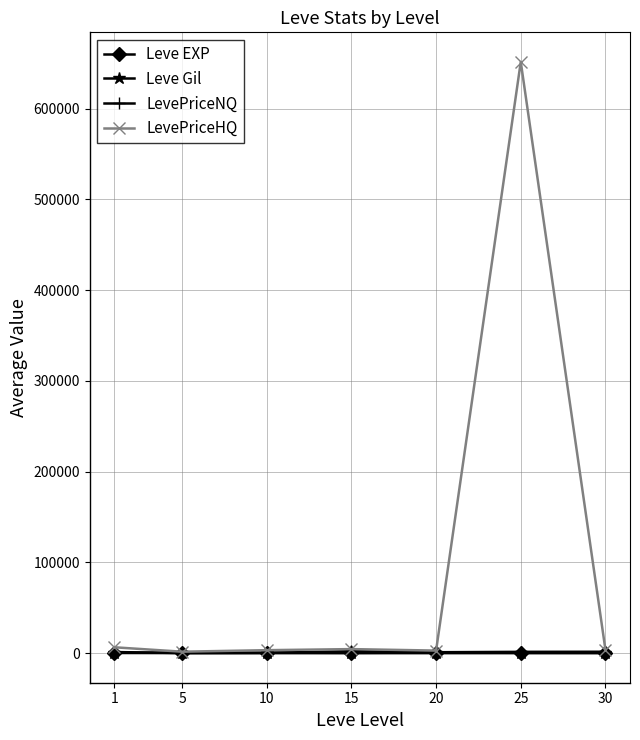

What is the approximate value of Leve Gil at 10?

576.7